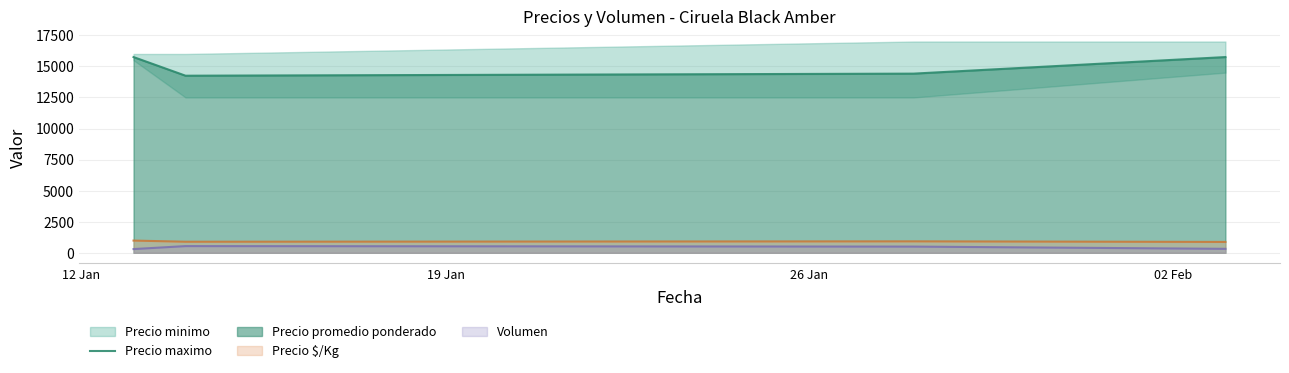

What is the minimum value for Precio $/Kg?

875